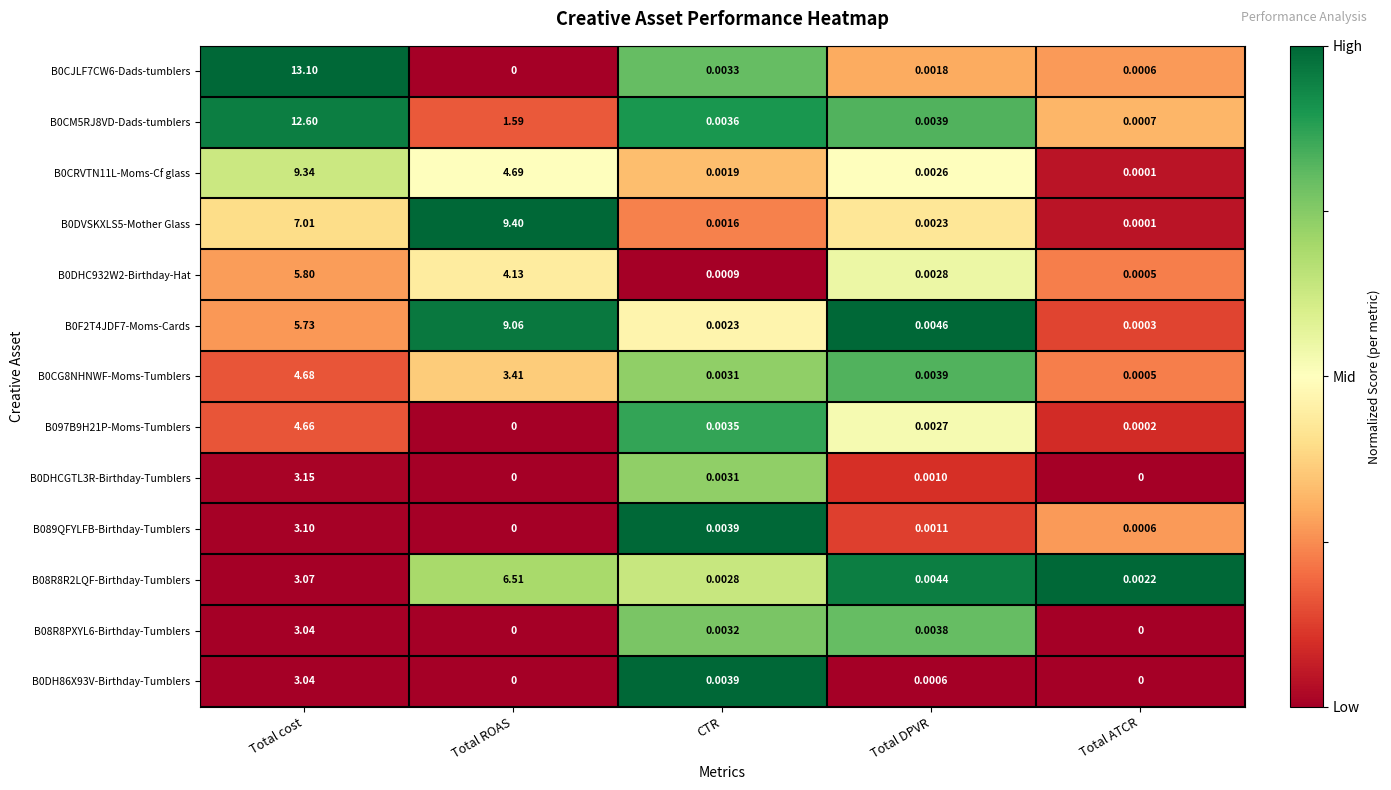

At which category is the sum across all series the highest?

Total cost